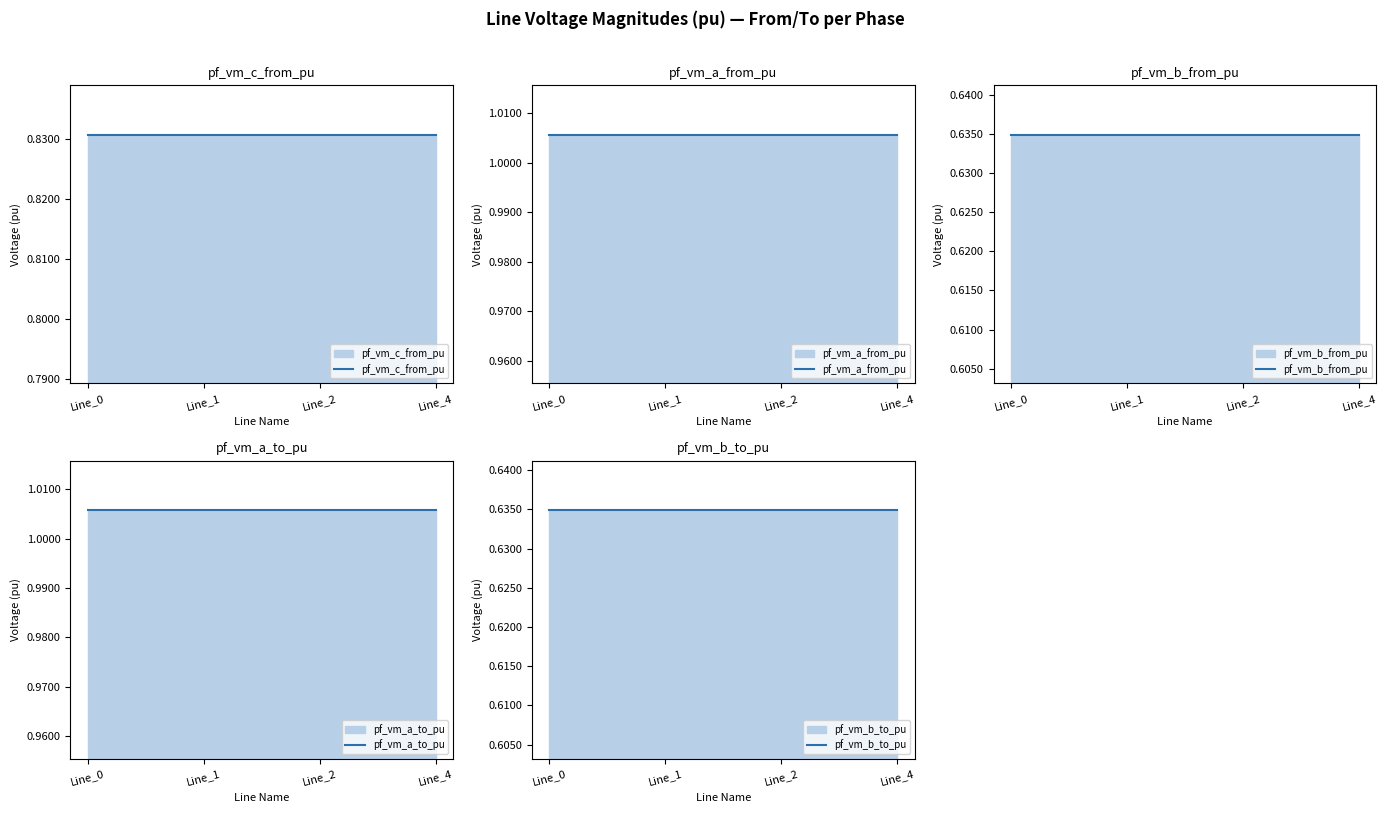

The pf_vm_c_to_pu series shows 0.8 at Line_1. True or false?

True